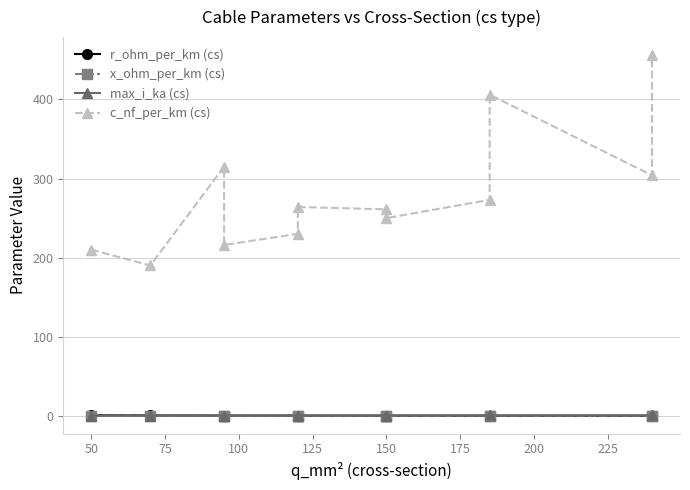

What is the difference between the second highest and second lowest values in the max_i_ka (cs) series?

0.2